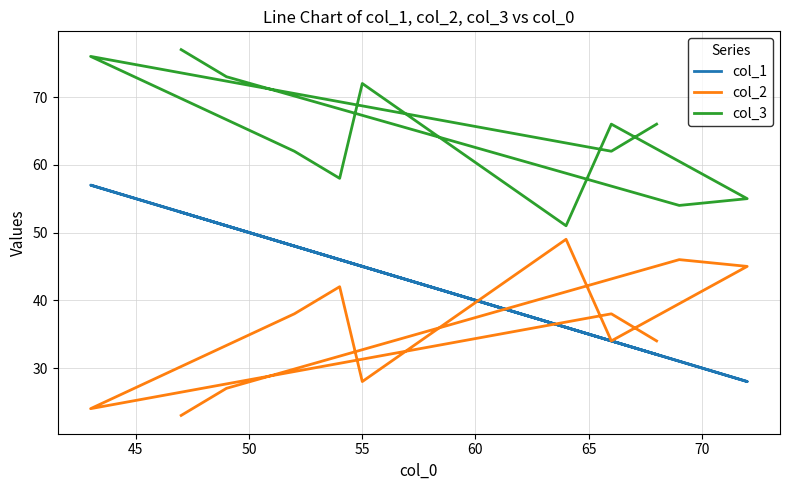

What is the sum of all col_2 values?

428